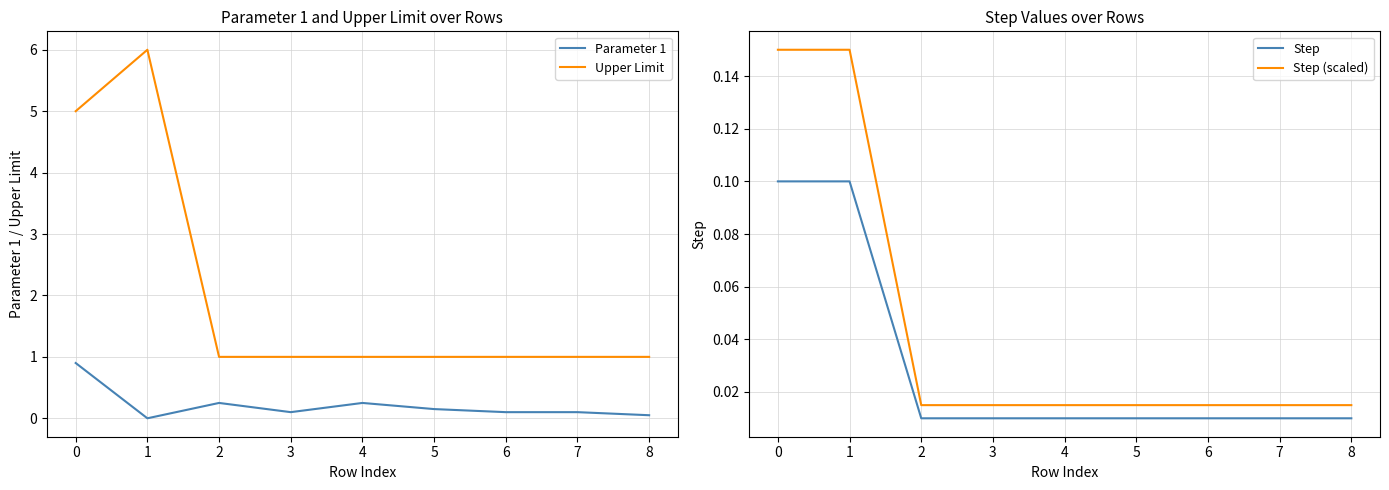

Which series has the largest total across all categories?

Upper Limit